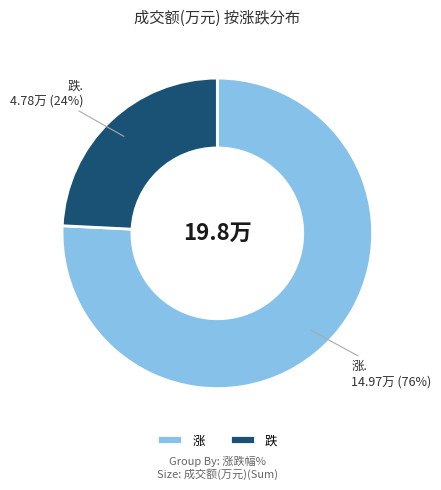

Do 跌 and 涨 together represent more than half of the pie?

Yes